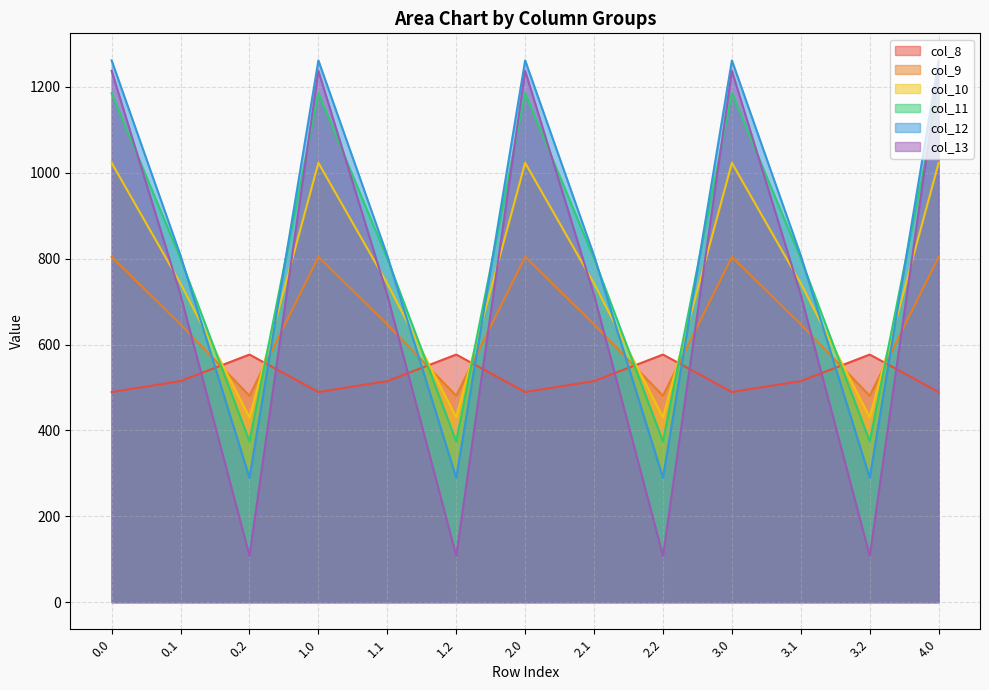

Where is col_11 nearest to the value 779?

0.1